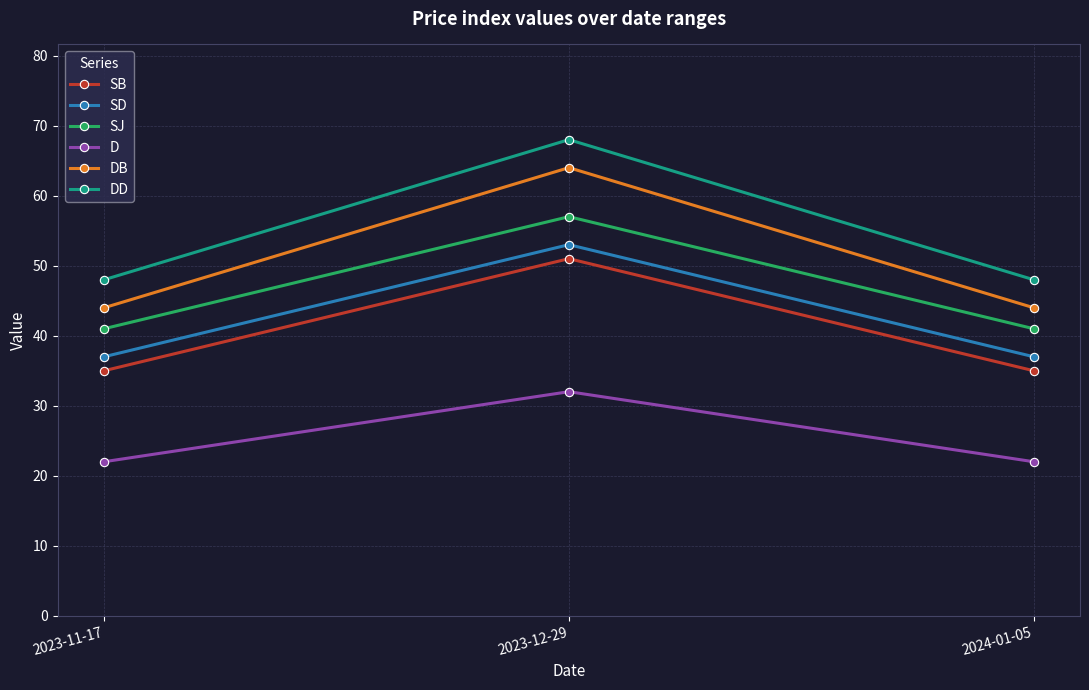

Reading left to right, list all the values displayed in this chart.

SB: 2023-11-17=35	2023-12-29=51	2024-01-05=35
SD: 2023-11-17=37	2023-12-29=53	2024-01-05=37
SJ: 2023-11-17=41	2023-12-29=57	2024-01-05=41
D: 2023-11-17=22	2023-12-29=32	2024-01-05=22
DB: 2023-11-17=44	2023-12-29=64	2024-01-05=44
DD: 2023-11-17=48	2023-12-29=68	2024-01-05=48